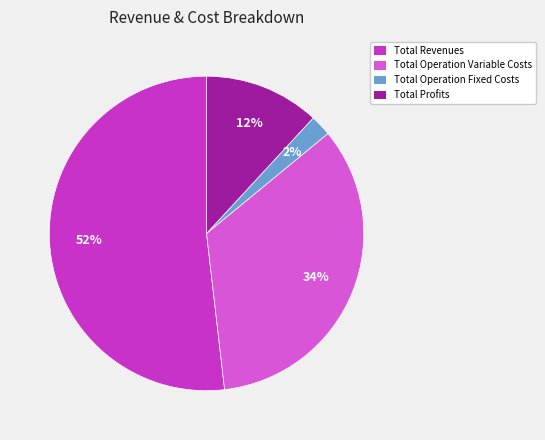

Which slice represents more than half of the pie?

Total Revenues